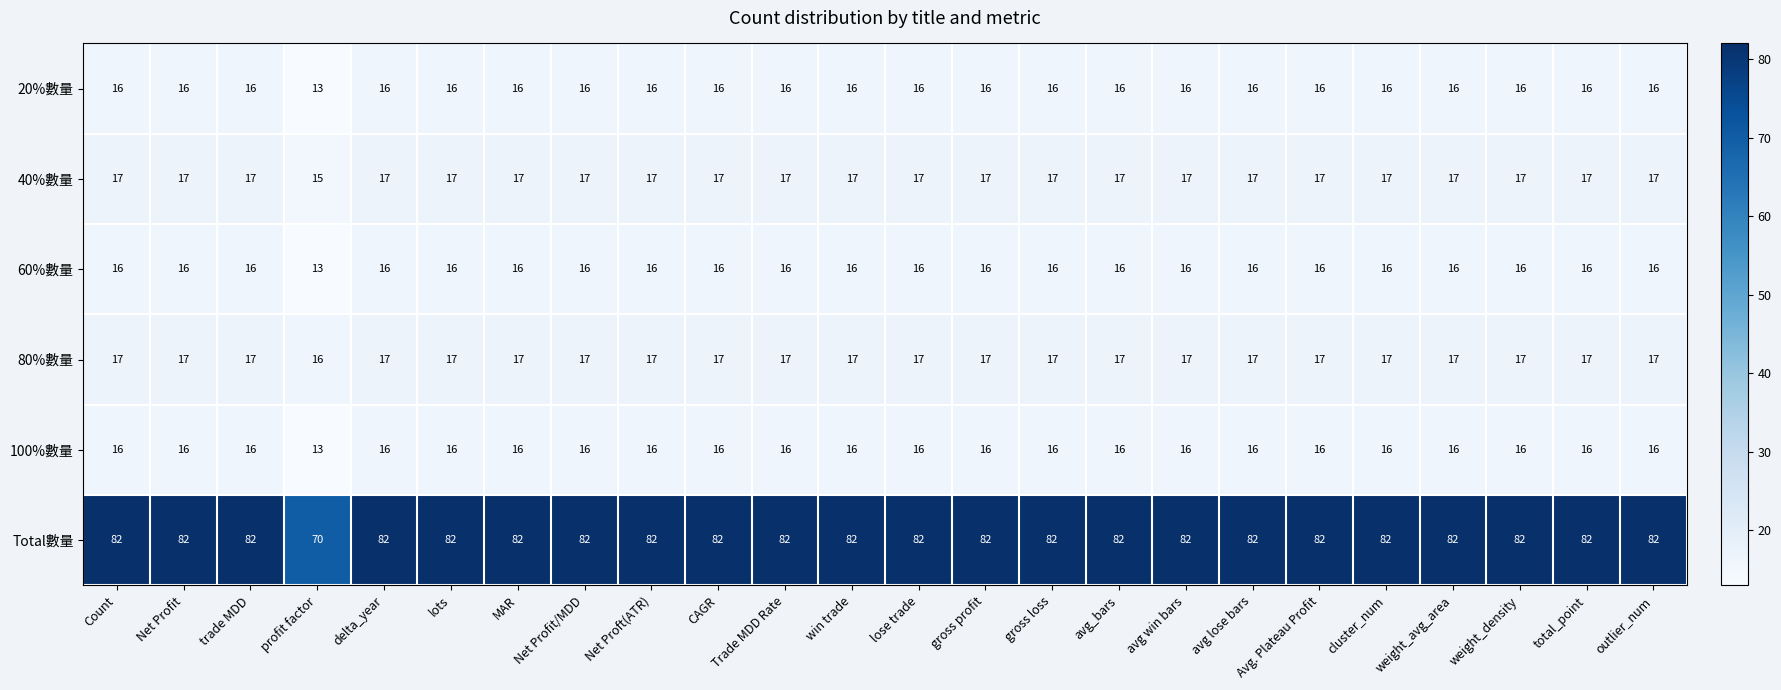

Which series has the largest range (max minus min)?

Total數量